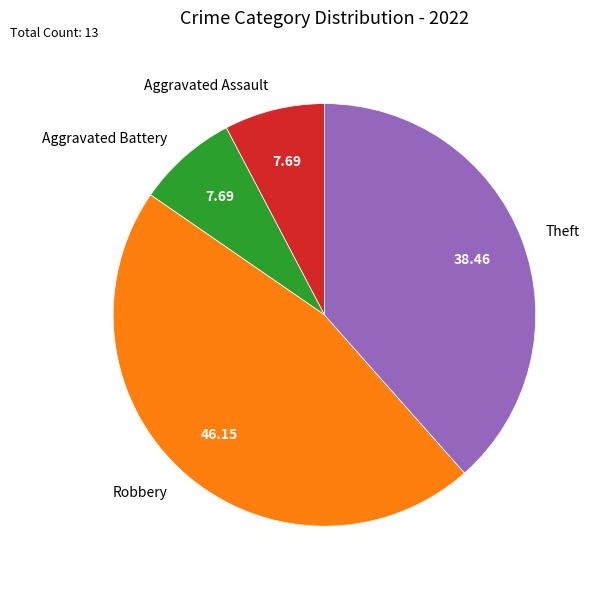

How many slices are in this pie chart?

4